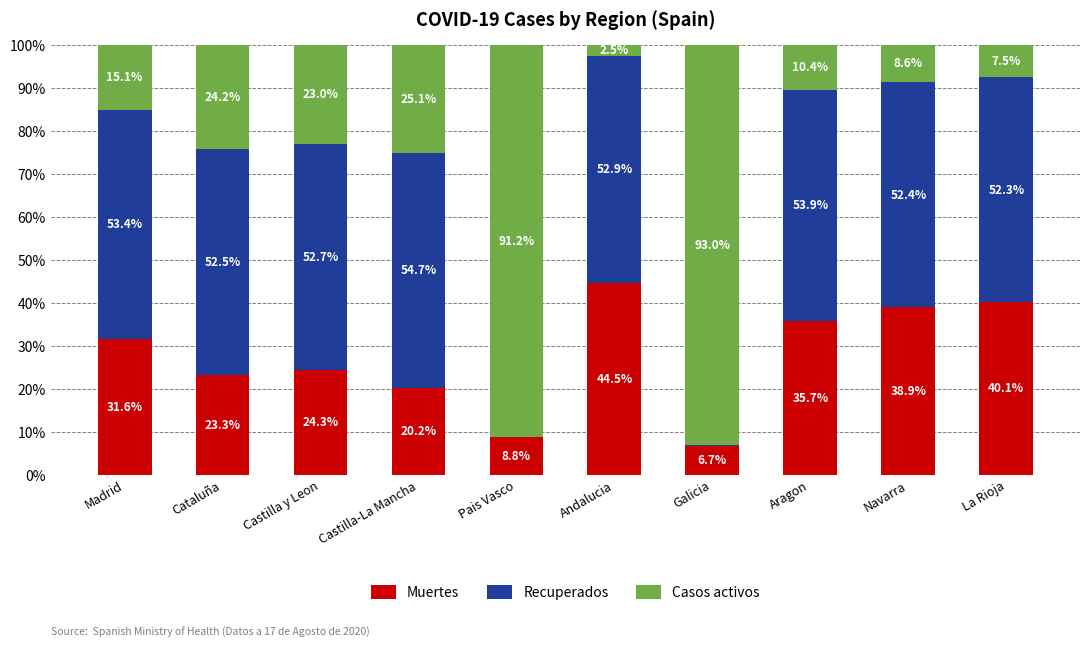

What is the total value across all series at Castilla-La Mancha?

100.0